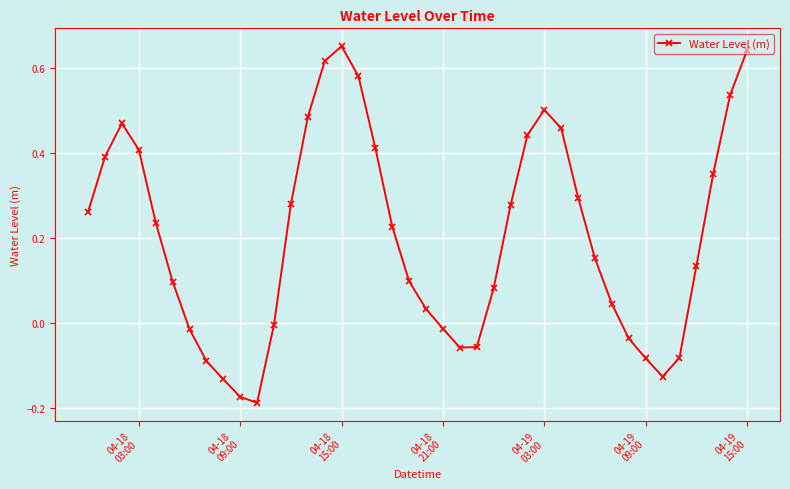

How many data points are less than 0?

13